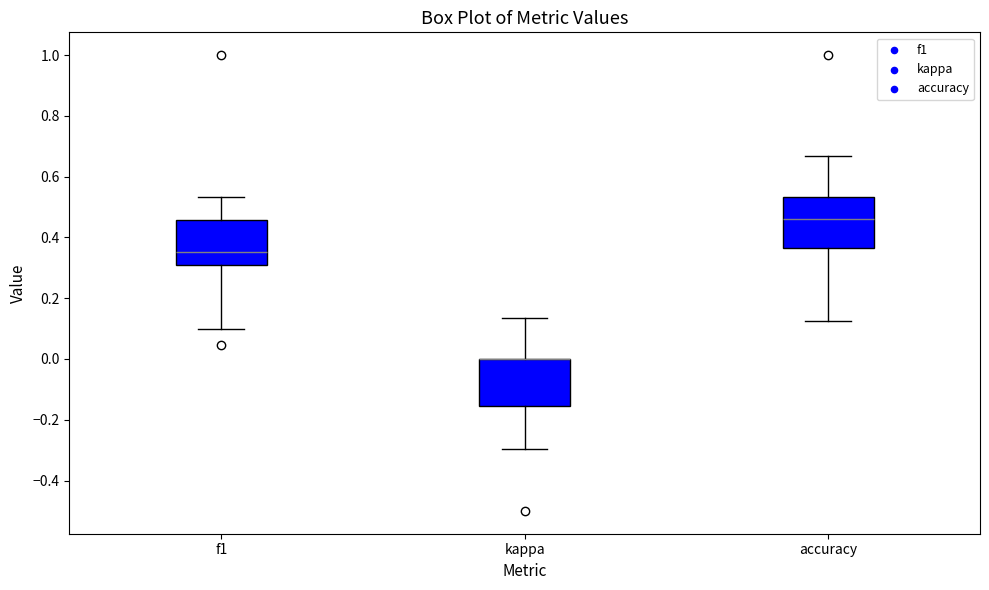

Where does the lower whisker of the box for accuracy end on the y-axis? The values are not printed on the chart, so give them approximately, as read against the axis.

0.12